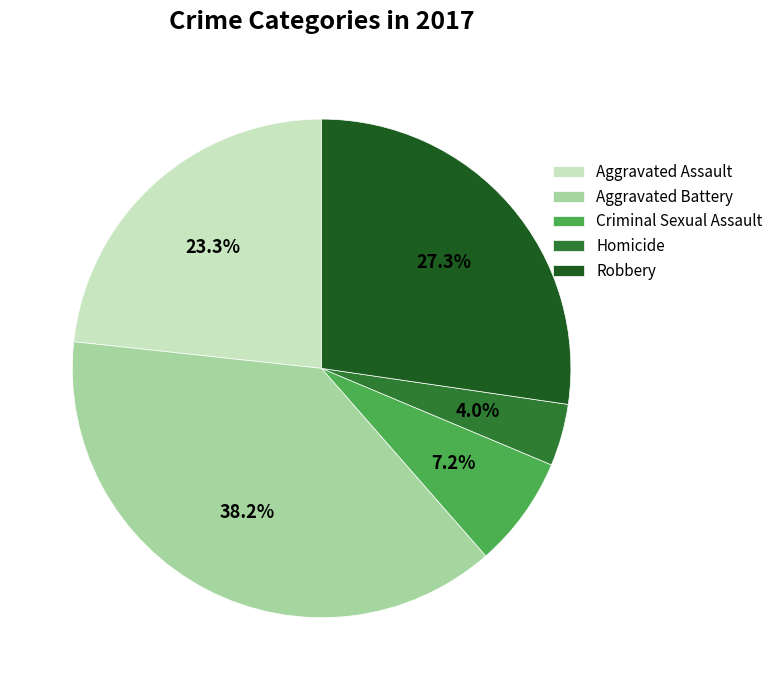

What percentage is NOT represented by Criminal Sexual Assault?

92.8%